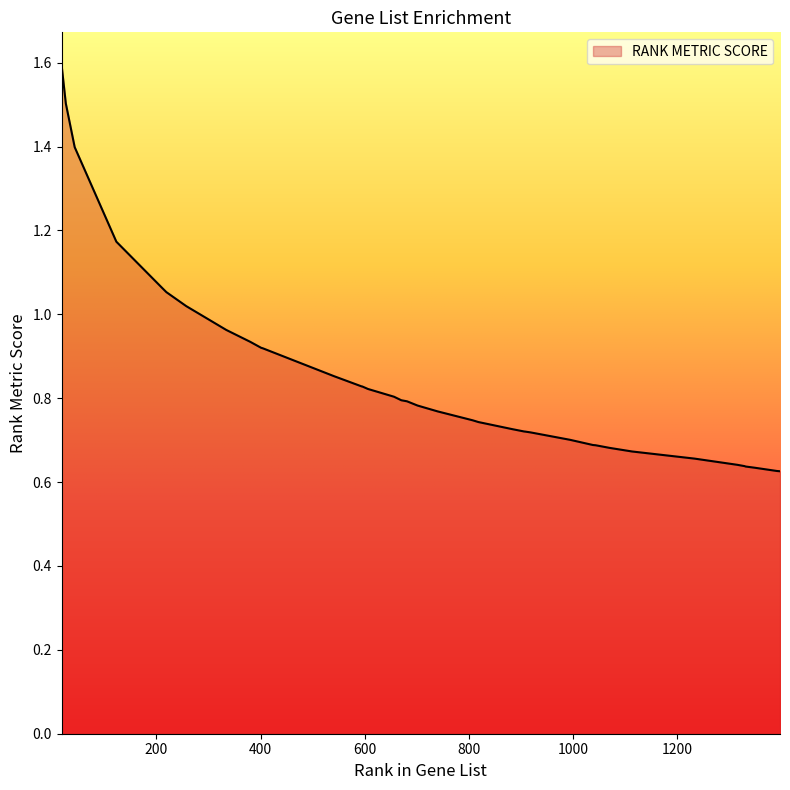

How many lines are shown in the chart?

1